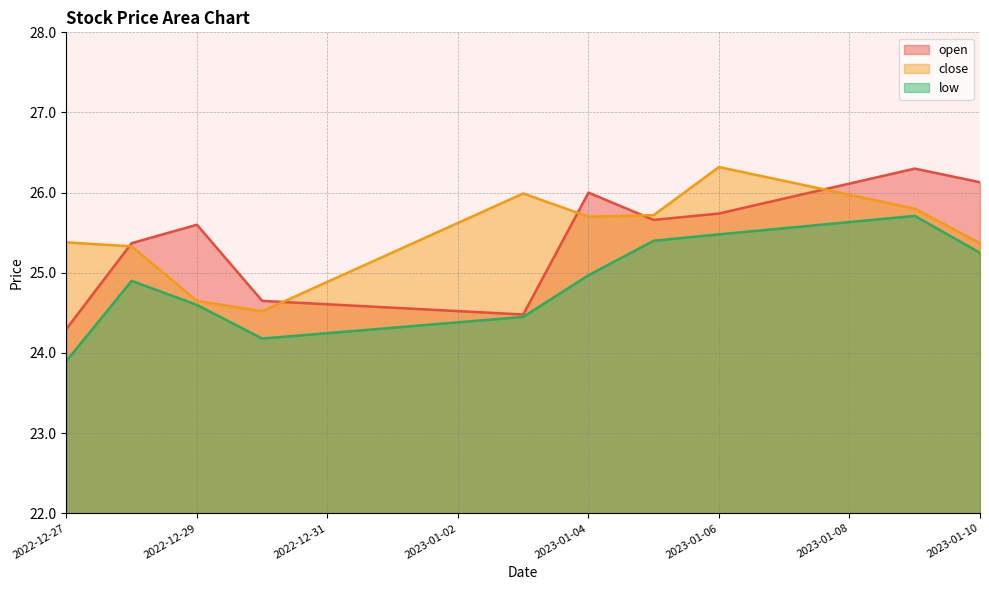

What is the difference between the maximum and minimum values in the low series?

1.8